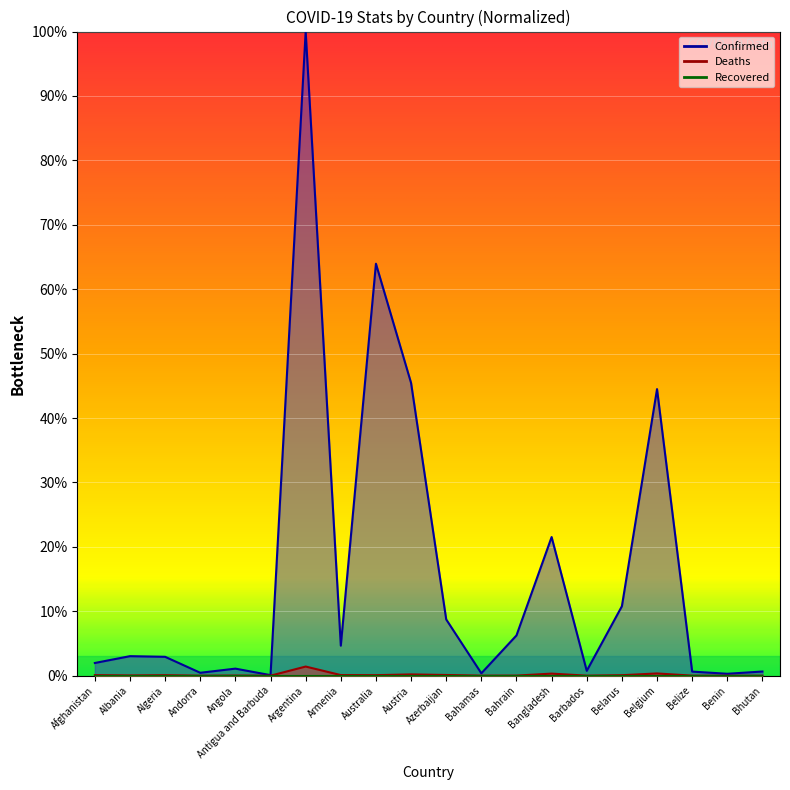

Is the value of Confirmed at Benin greater than the value of Deaths at Afghanistan?

Yes